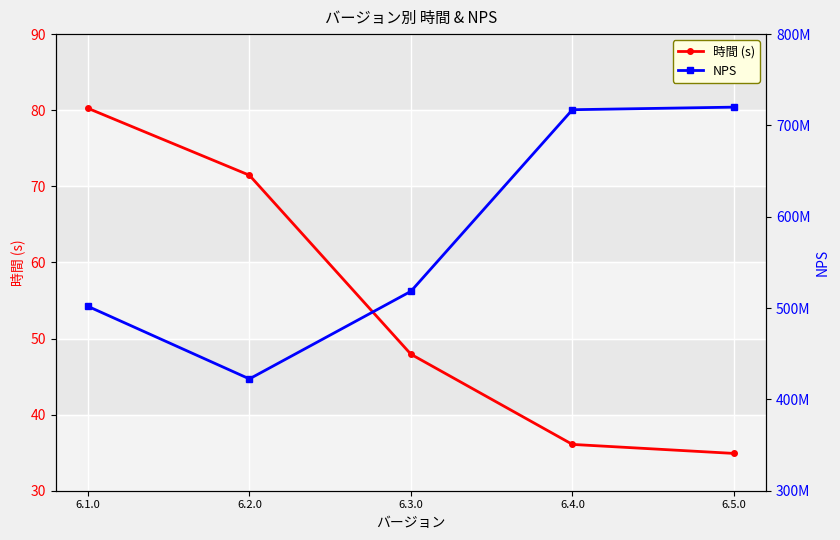

Which category has the lowest value in the NPS series?

6.2.0